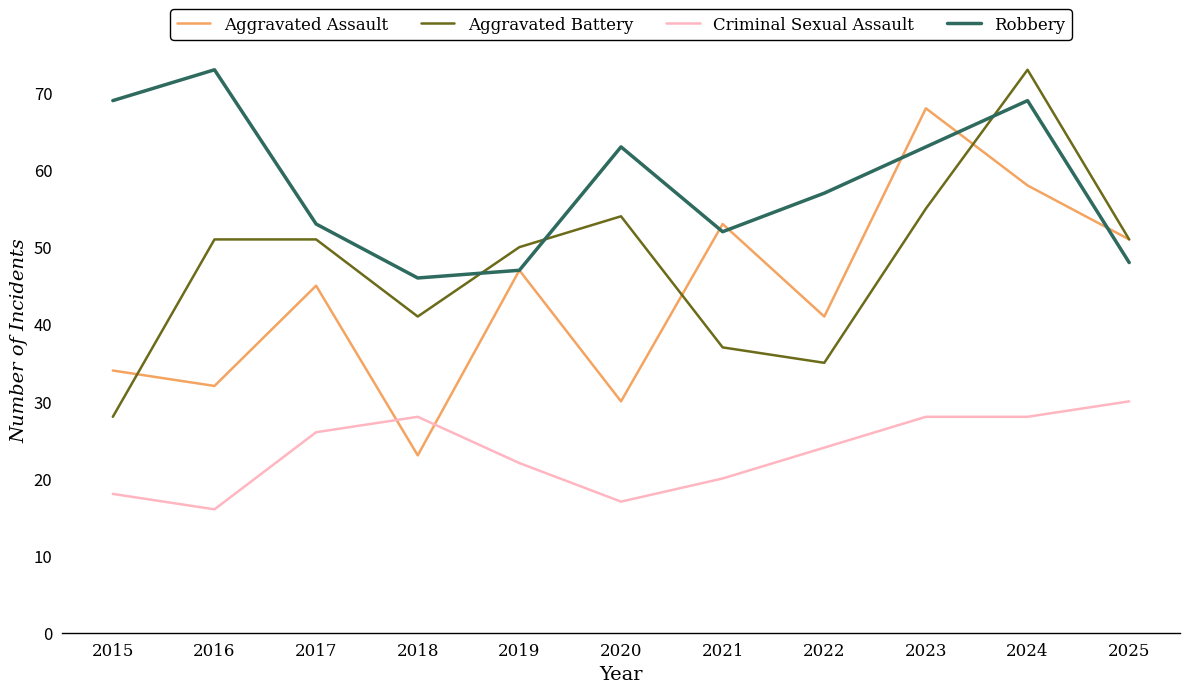

At which category is the sum across all series the highest?

2024